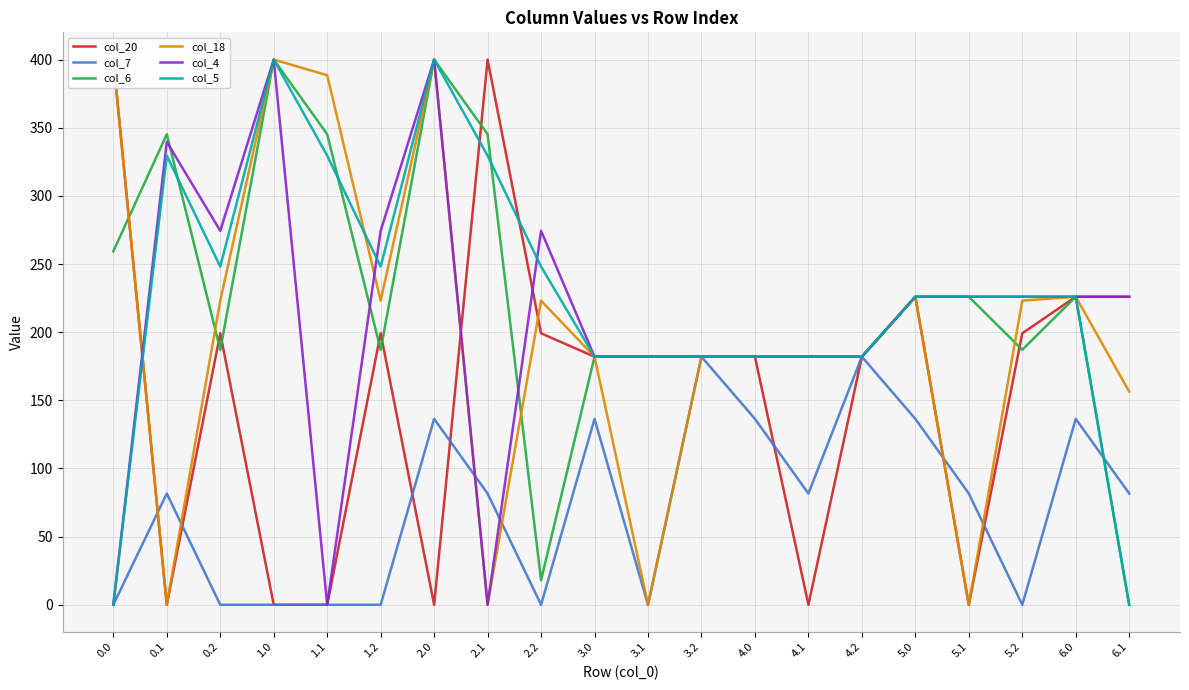

Which series ends up on top after the final intersection of col_4 and col_7?

col_4